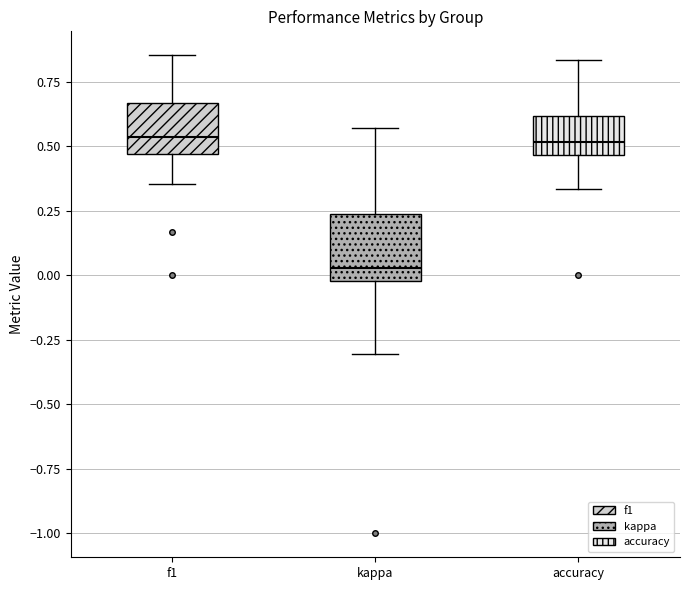

Reading left to right, read every box against the y-axis: the position of its median line, the range the box covers, and the ends of its whiskers. The values are not printed on the chart, so give them approximately, as read against the axis.

f1: median 0.55, box 0.45 to 0.65, whiskers 0.35 to 0.85
kappa: median 0.05, box 0.00 to 0.25, whiskers -0.30 to 0.55
accuracy: median 0.50, box 0.45 to 0.60, whiskers 0.35 to 0.85